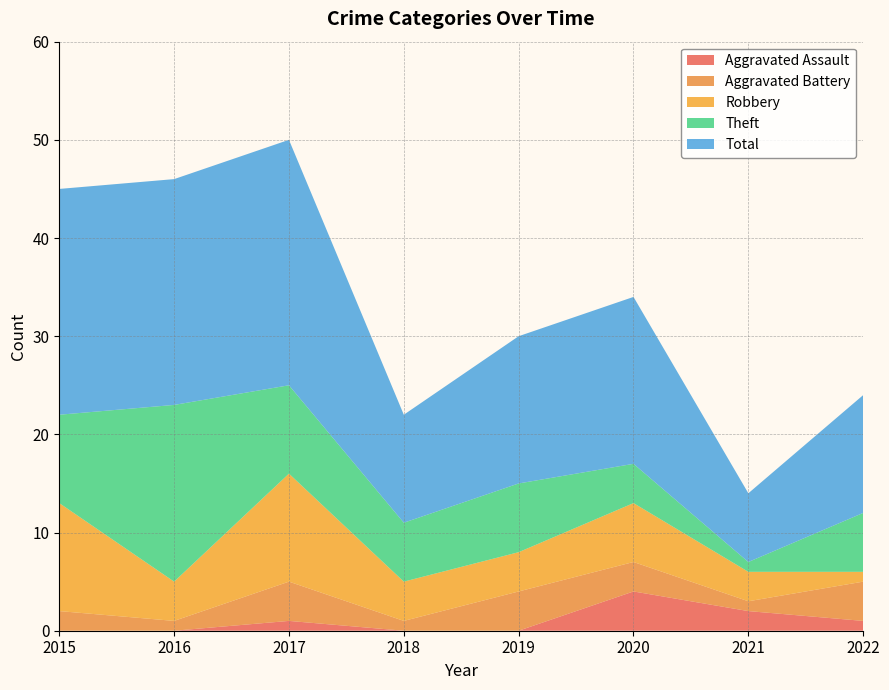

Reading right to left, what are all the values shown in this chart?

Aggravated Assault: 2022=1	2021=2	2020=4	2019=0	2018=0	2017=1	2016=0	2015=0
Aggravated Battery: 2022=4	2021=1	2020=3	2019=4	2018=1	2017=4	2016=1	2015=2
Robbery: 2022=1	2021=3	2020=6	2019=4	2018=4	2017=11	2016=4	2015=11
Theft: 2022=6	2021=1	2020=4	2019=7	2018=6	2017=9	2016=18	2015=9
Total: 2022=12	2021=7	2020=17	2019=15	2018=11	2017=25	2016=23	2015=23